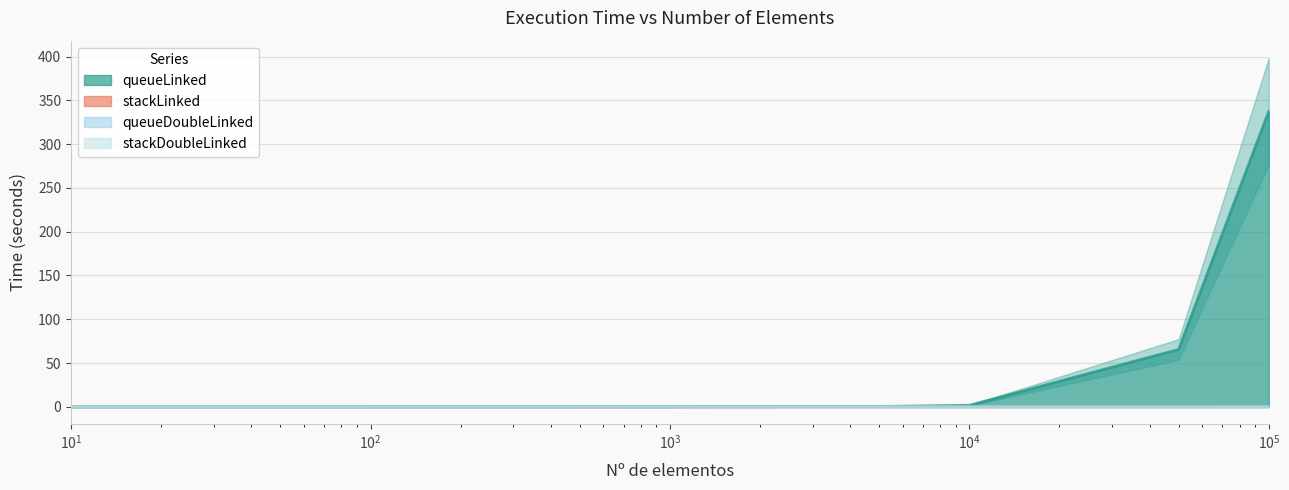

How many lines are shown in the chart?

4